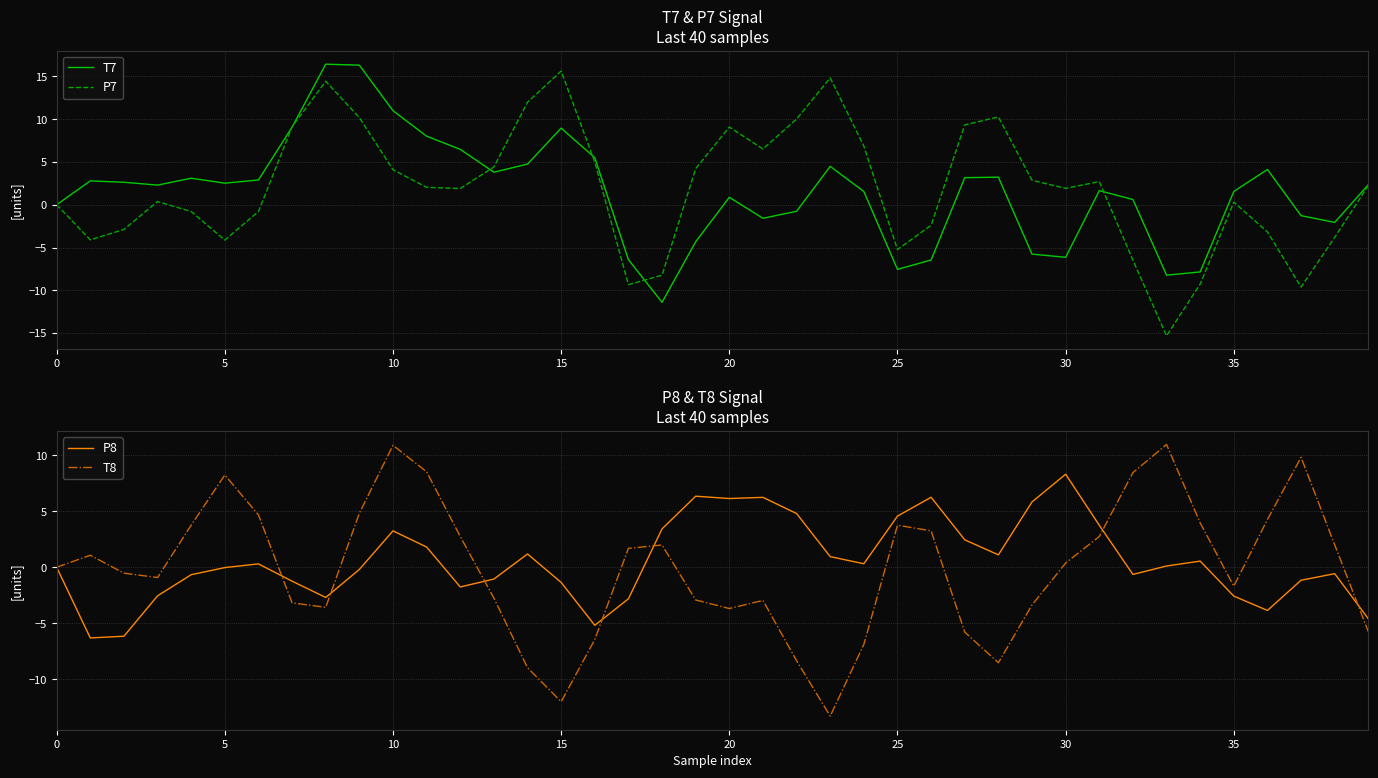

What is the lowest value of the P7 series?

-15.3